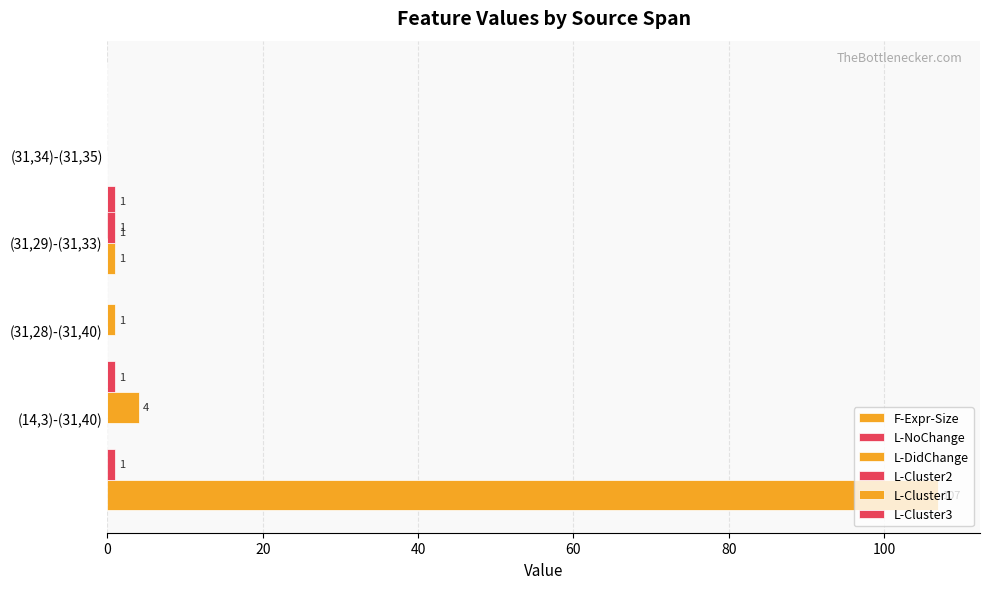

What is the difference between the maximum and minimum values in the L-NoChange series?

1.0